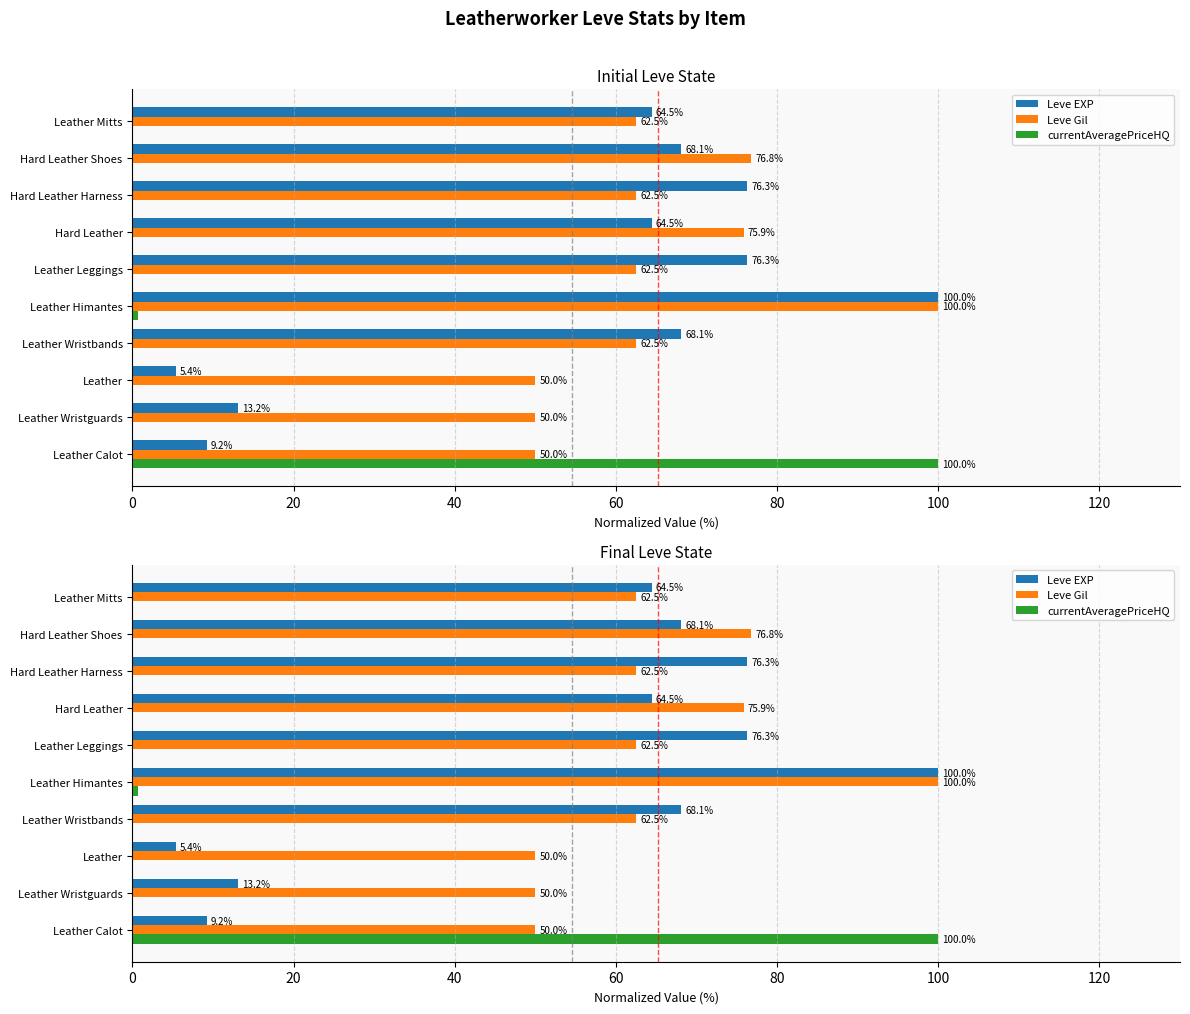

How many data points in Leve EXP are less than 68?

5